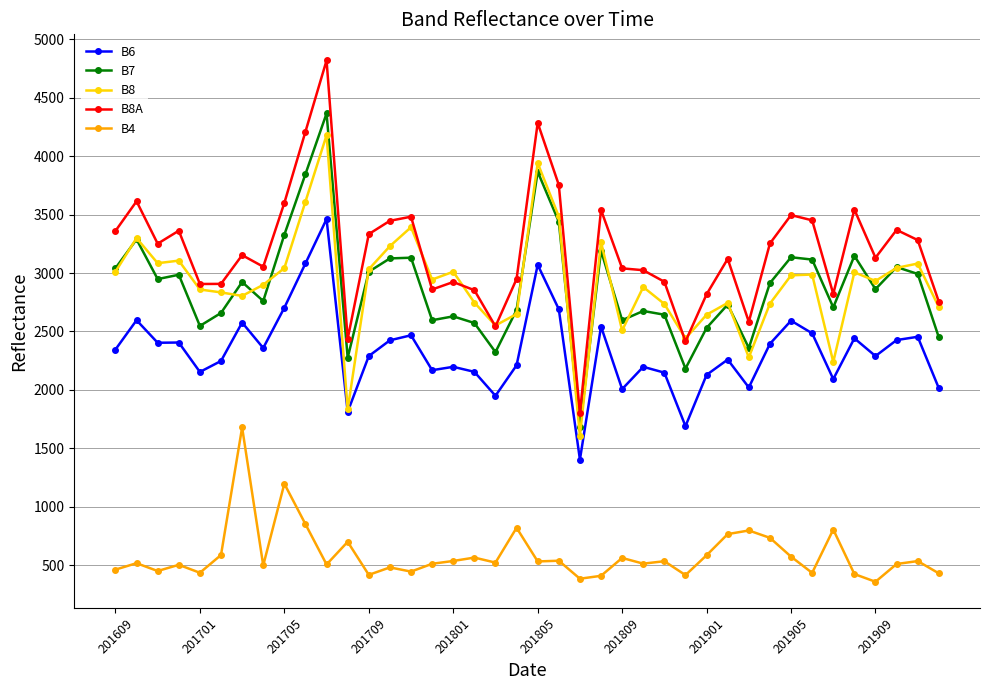

True or false: B8 has more than 0 interior local peaks.

True